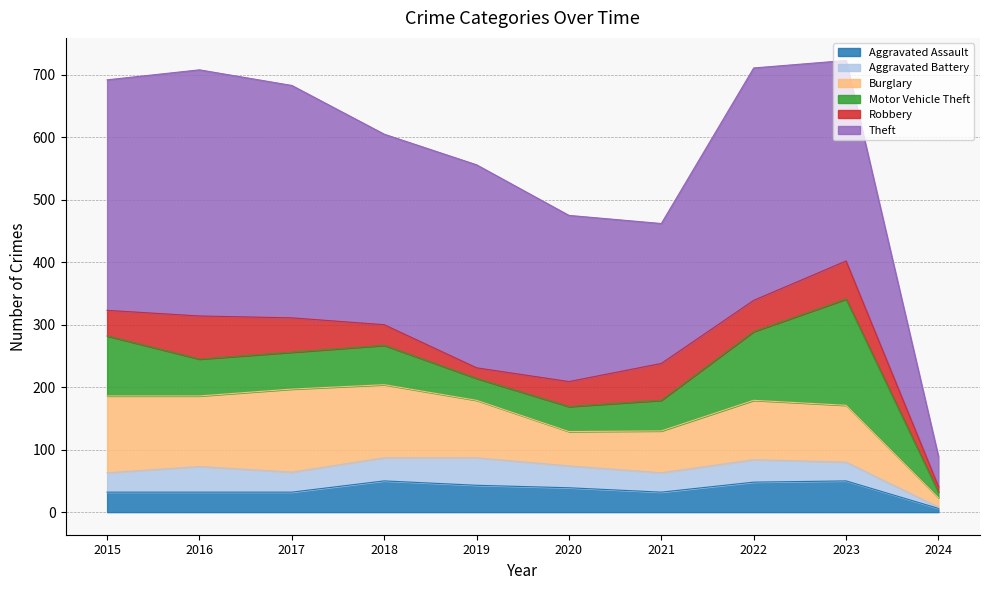

True or false: Theft has a value of 226 at 2017.

False